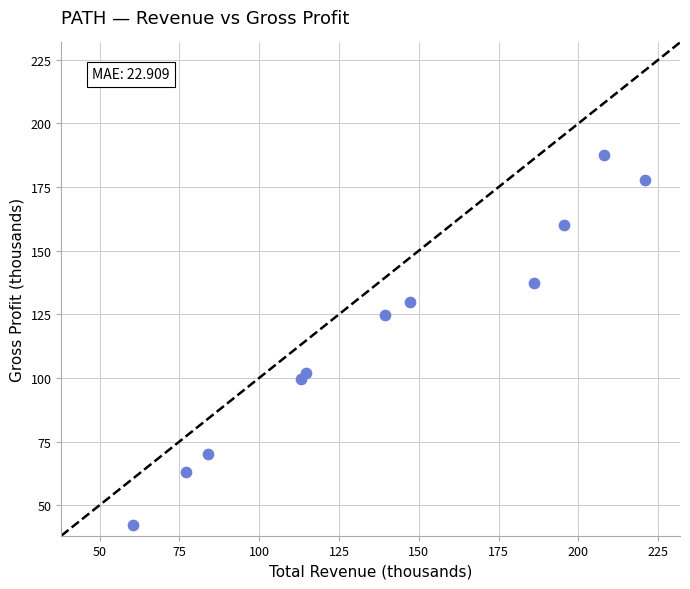

What Y value in the scatter plot is closest to 115?

124.7